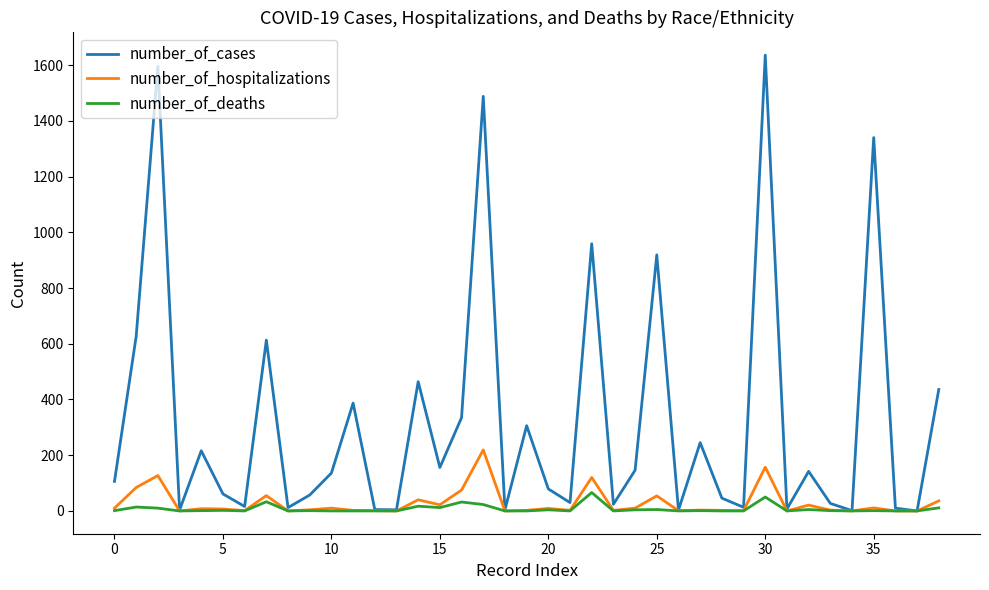

List the series in order of their peak value, lowest first.

number_of_deaths, number_of_hospitalizations, number_of_cases